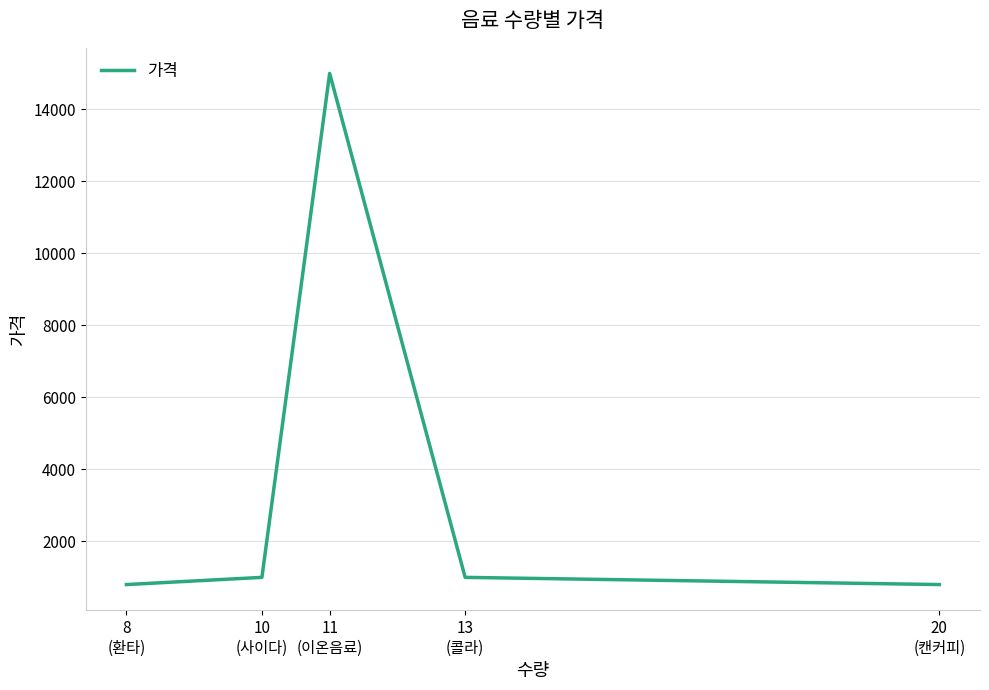

What position from the left is 10
(사이다)?

2